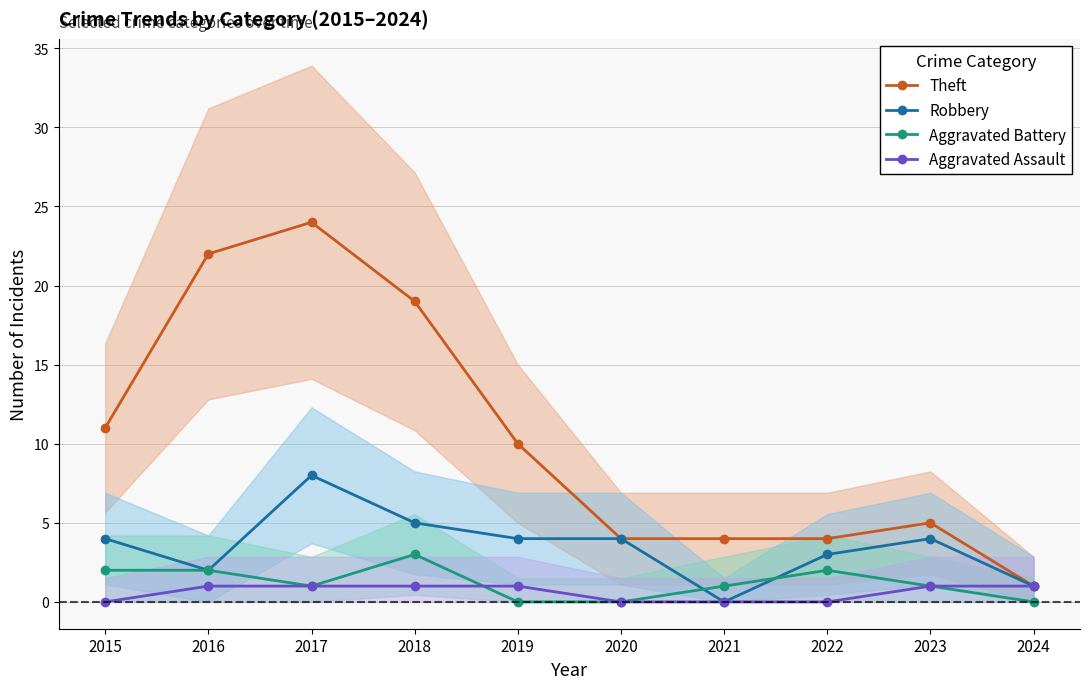

True or false: Aggravated Battery and Theft intersect in this chart.

False